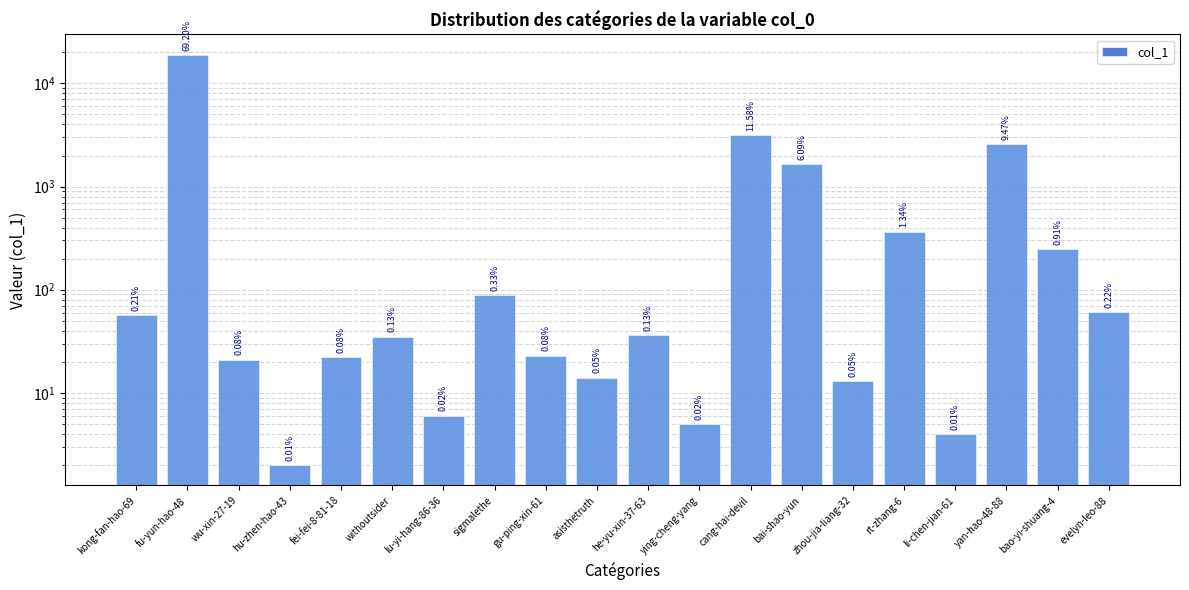

Rank the categories by value from highest to lowest.

fu-yun-hao-48, cang-hai-devil, yan-hao-48-88, bai-shao-yun, rt-zhang-6, bao-yi-shuang-4, sigmalethe, evelyn-leo-88, kong-fan-hao-69, he-yu-xin-37-63, withoutsider, gu-ping-xin-61, fei-fei-8-81-18, wu-xin-27-19, asisthetruth, zhou-jia-liang-32, lu-yi-hang-86-36, ying-cheng-yang, li-chen-jian-61, hu-zhen-hao-43